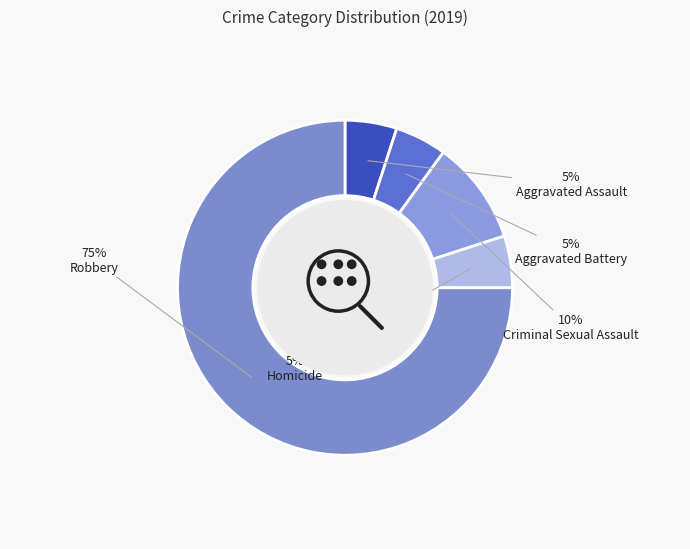

What is the majority slice?

Robbery